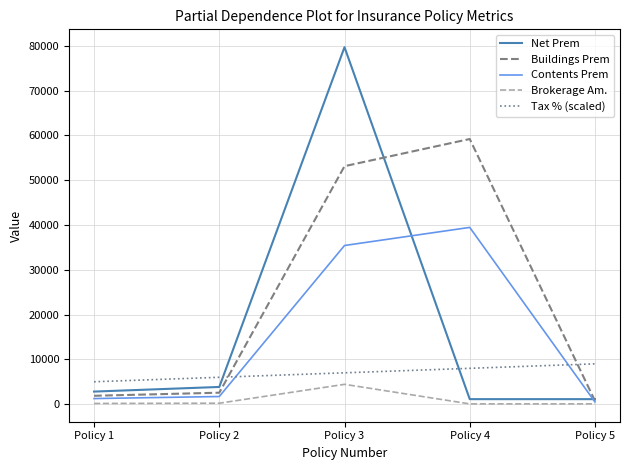

What are all the series names shown in the legend?

Net Prem, Buildings Prem, Contents Prem, Brokerage Am., Tax % (scaled)